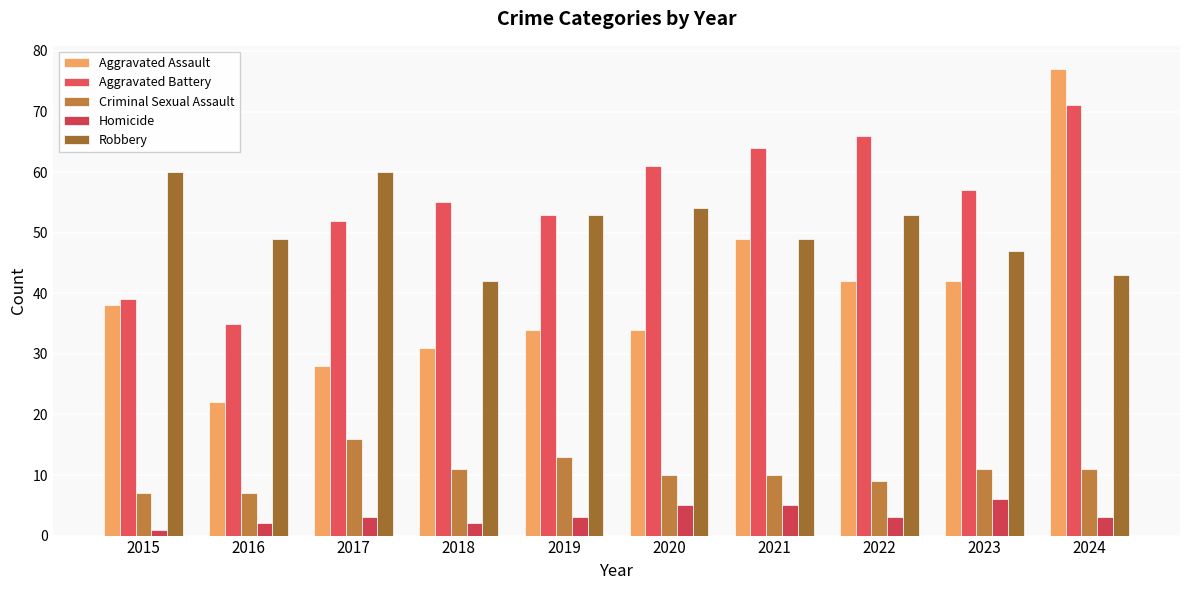

What is the difference between the Homicide values at 2015 and 2022?

2